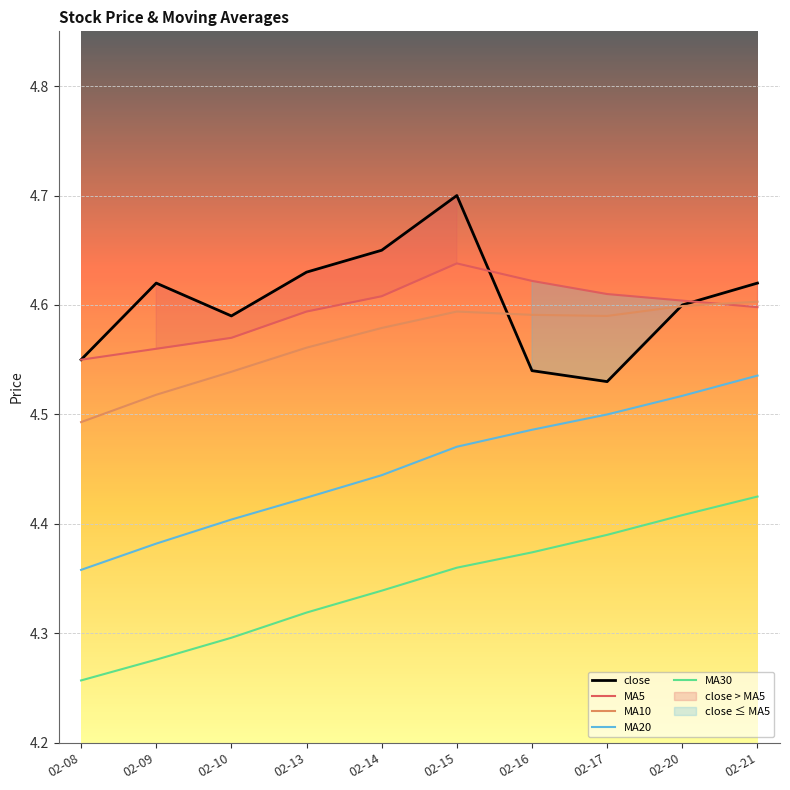

The value of MA5 at 02-08 is 4.5. True or false?

True